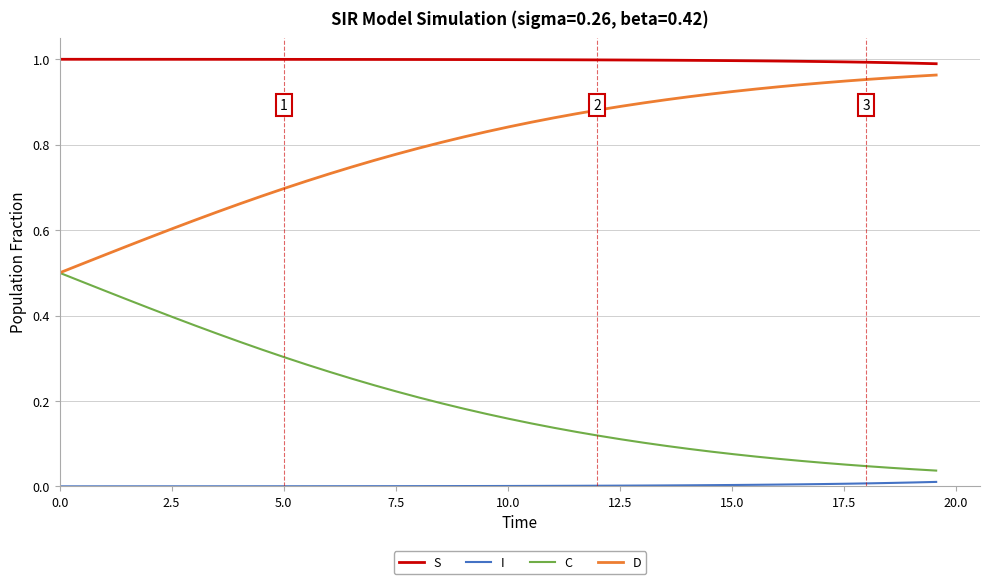

True or false: I and D cross at least once.

False